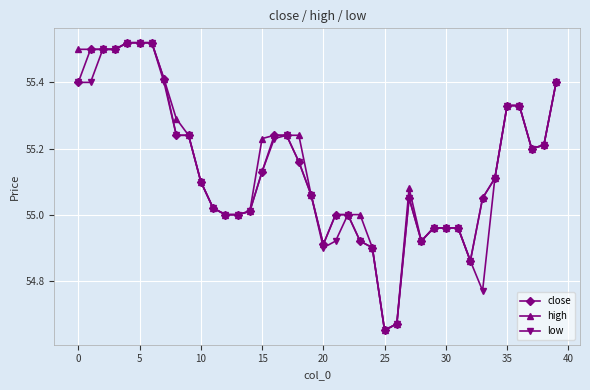

At how many categories does at least one series exceed 54?

40